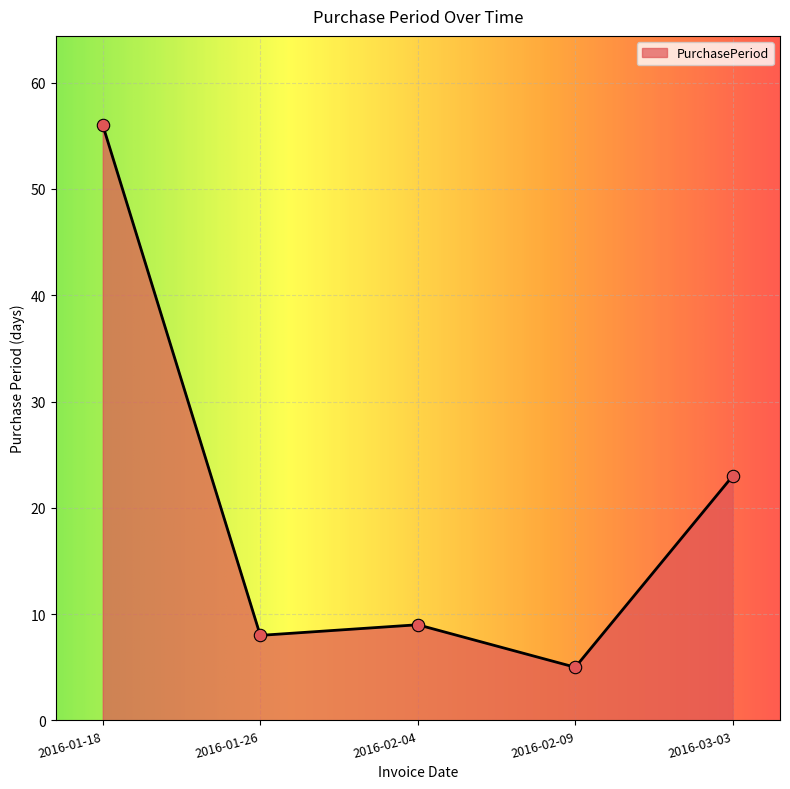

Between 2016-02-04 and 2016-01-18, which is larger?

2016-01-18